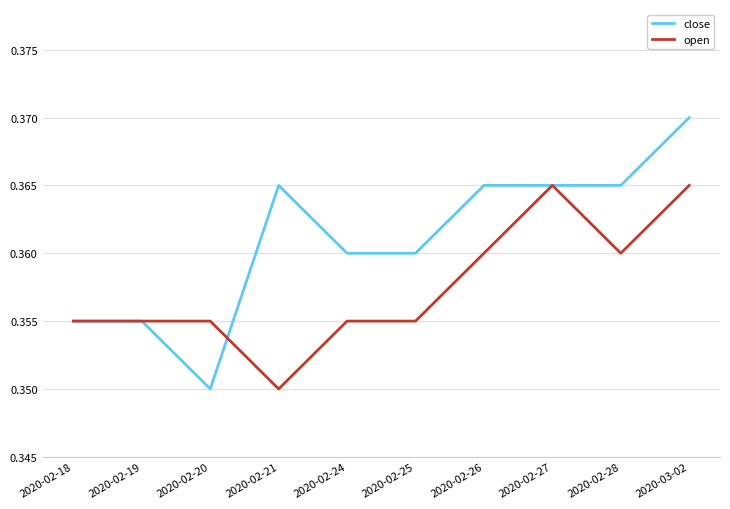

True or false: close and open cross at least once.

True